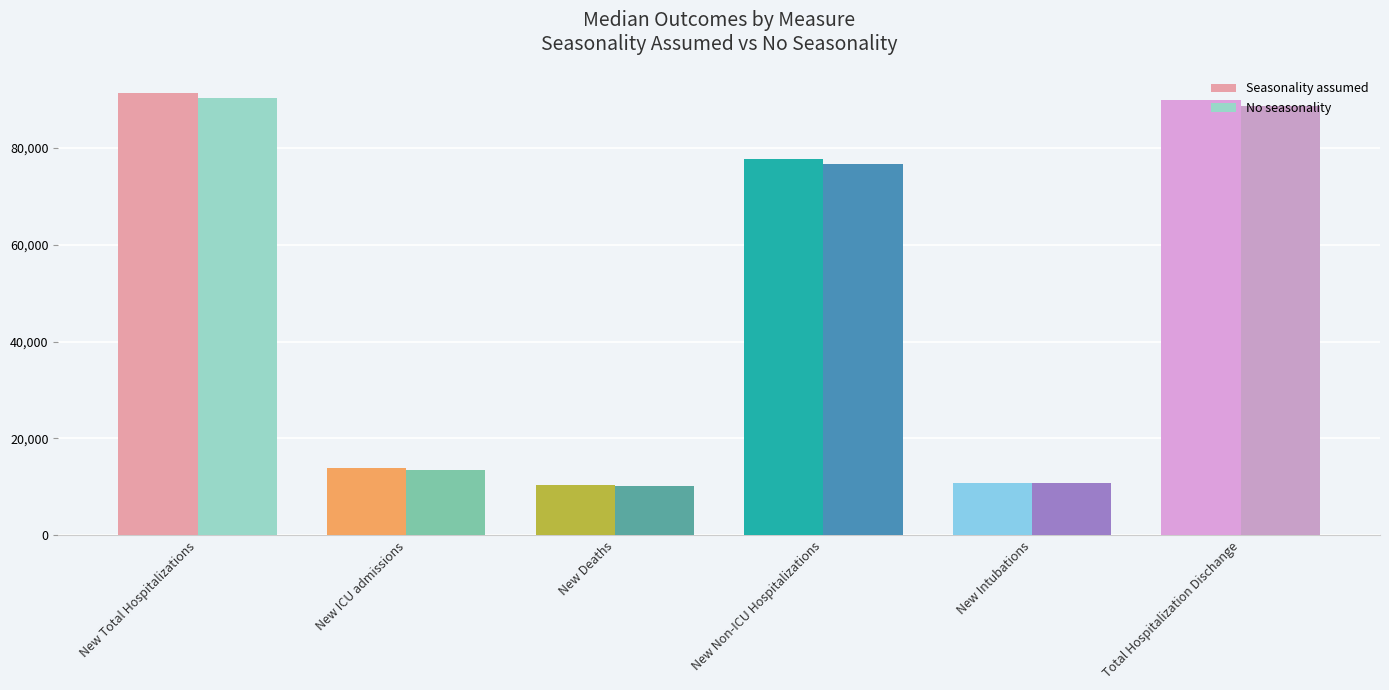

At how many categories does at least one series exceed 47554?

3